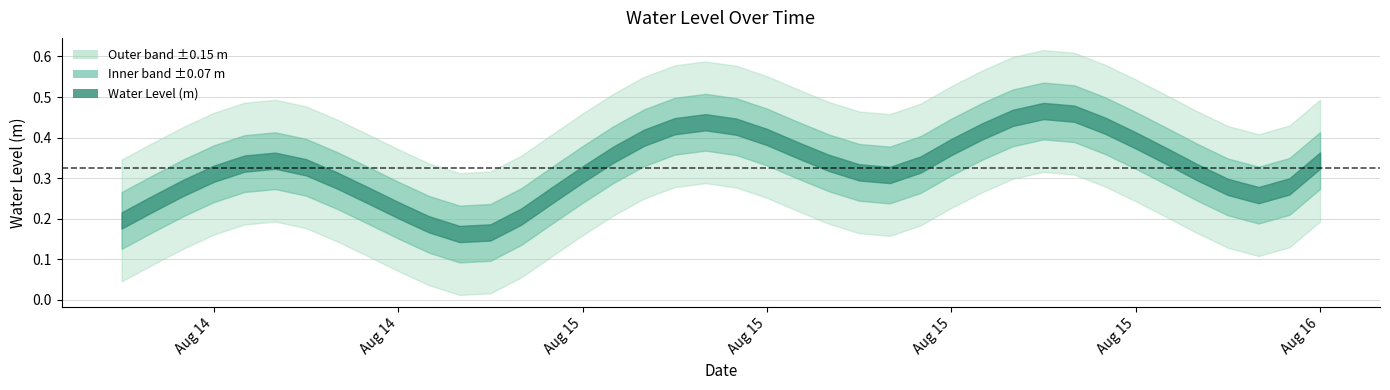

Rank the categories by value from highest to lowest.

2024-08-15 18:00:00, 2024-08-15 19:00:00, 2024-08-15 17:00:00, 2024-08-15 07:00:00, 2024-08-15 20:00:00, 2024-08-15 06:00:00, 2024-08-15 08:00:00, 2024-08-15 16:00:00, 2024-08-15 09:00:00, 2024-08-15 05:00:00, 2024-08-15 21:00:00, 2024-08-15 15:00:00, 2024-08-15 10:00:00, 2024-08-15 04:00:00, 2024-08-15 22:00:00, 2024-08-16 03:00:00, 2024-08-14 17:00:00, 2024-08-15 11:00:00, 2024-08-14 16:00:00, 2024-08-15 14:00:00, 2024-08-14 18:00:00, 2024-08-15 23:00:00, 2024-08-15 12:00:00, 2024-08-14 15:00:00, 2024-08-15 03:00:00, 2024-08-15 13:00:00, 2024-08-14 19:00:00, 2024-08-16 02:00:00, 2024-08-16 00:00:00, 2024-08-14 14:00:00, 2024-08-14 20:00:00, 2024-08-16 01:00:00, 2024-08-15 02:00:00, 2024-08-14 13:00:00, 2024-08-14 21:00:00, 2024-08-15 01:00:00, 2024-08-14 12:00:00, 2024-08-14 22:00:00, 2024-08-15 00:00:00, 2024-08-14 23:00:00